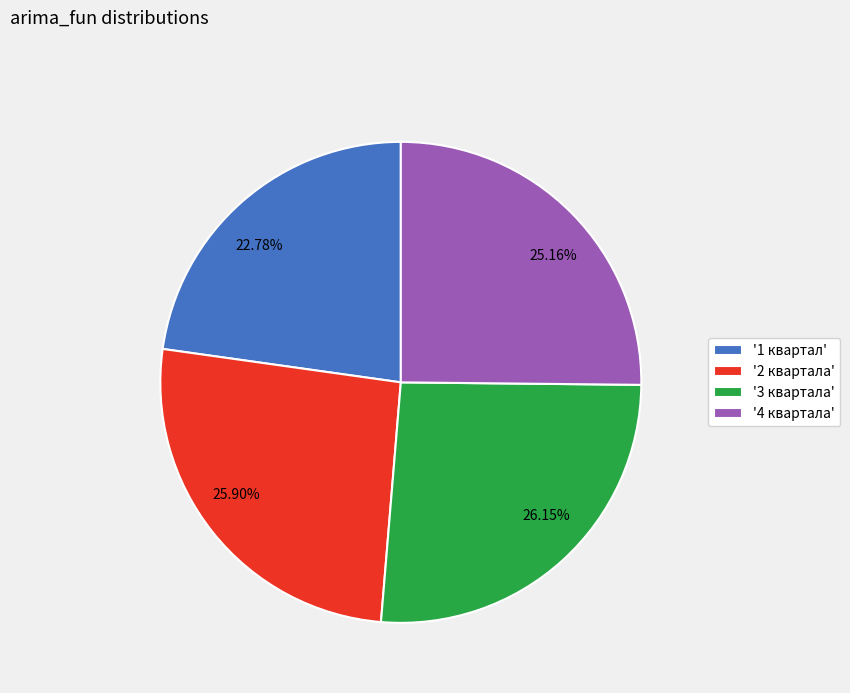

Do 22.78% and 25.90% together represent more than half of the pie?

No